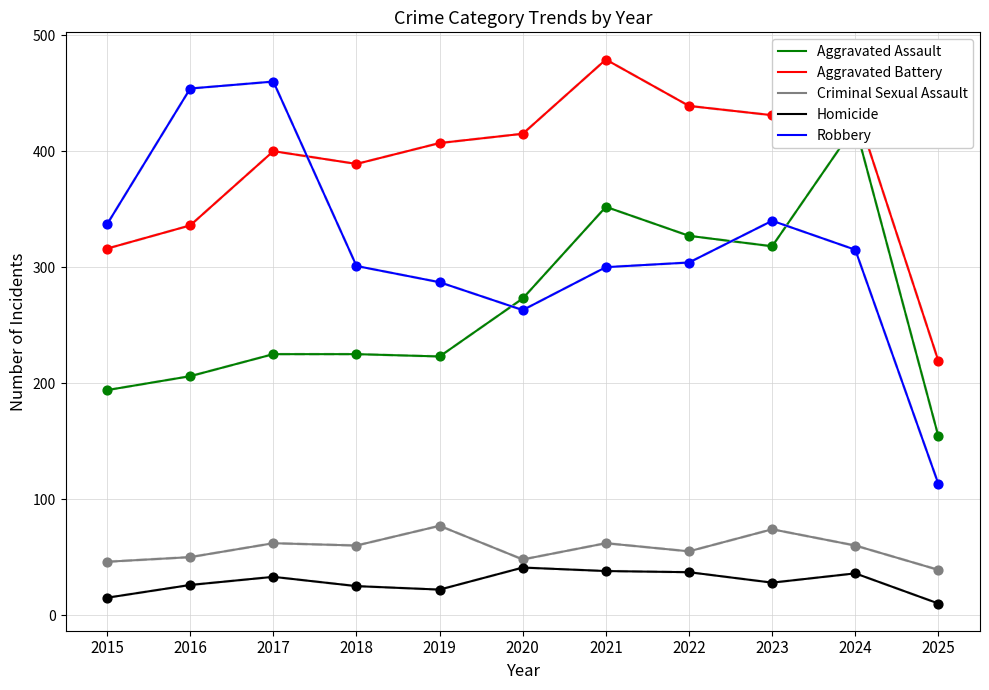

Which series has the widest spread of Y values?

Robbery